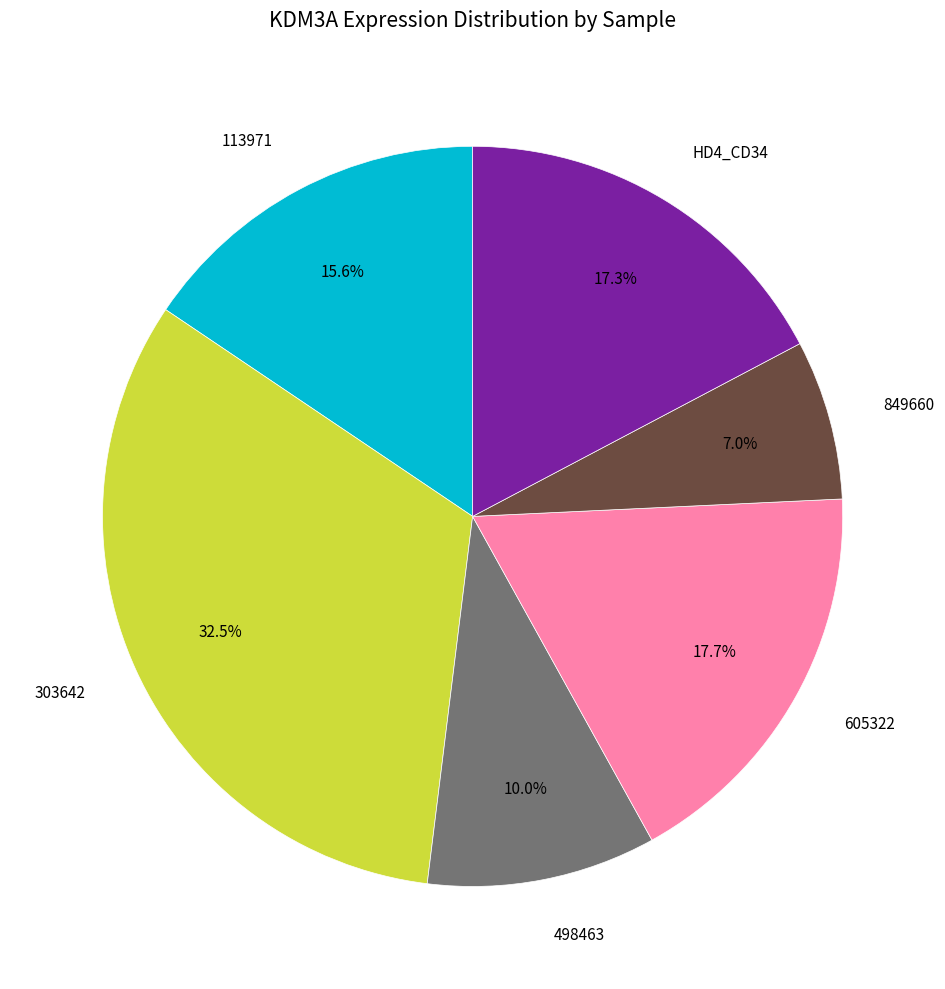

Is there a majority slice in this chart?

No